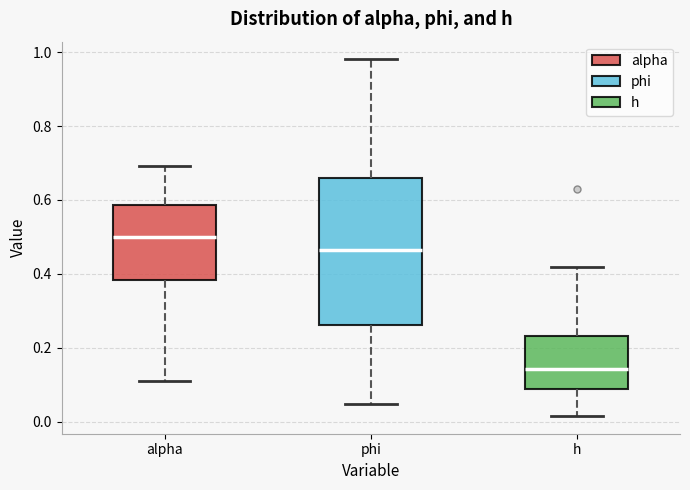

Comparing the boxes themselves (not the whiskers), which one is the tallest?

phi